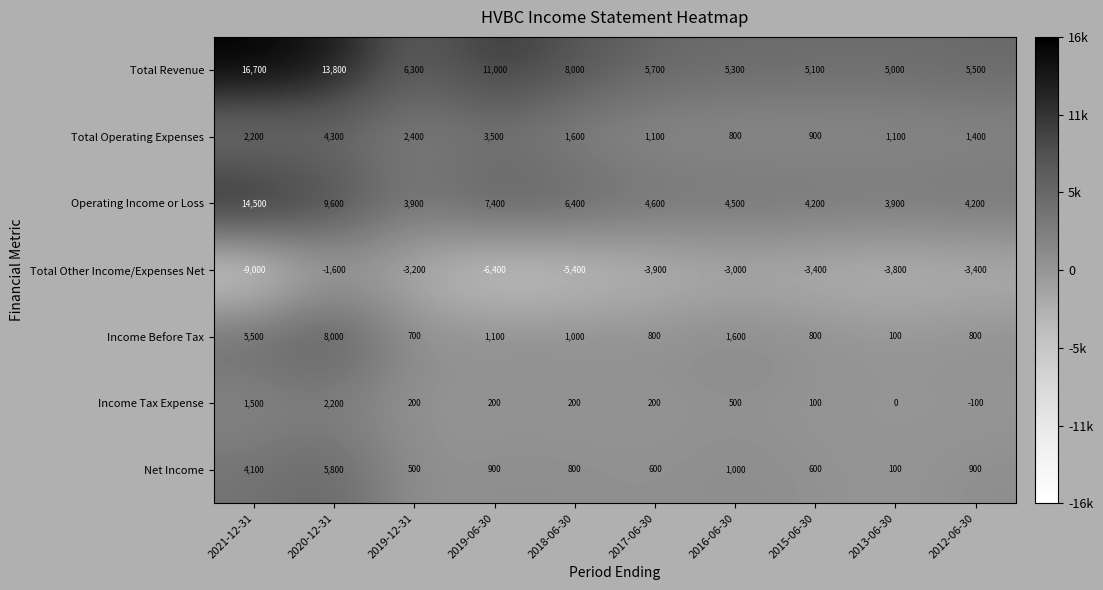

Which category has the highest value across all series?

2021-12-31